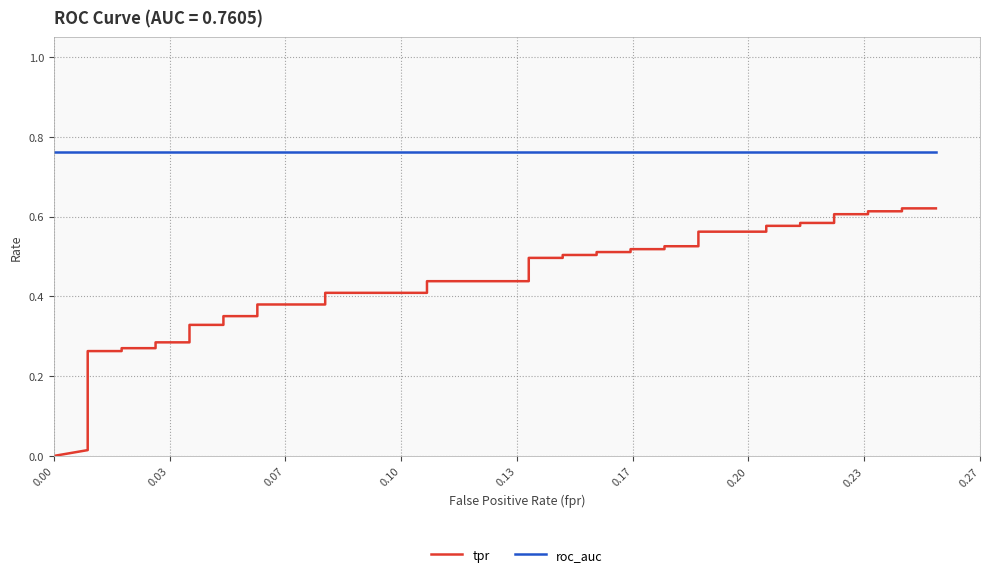

Count the number of categories in the chart.

40